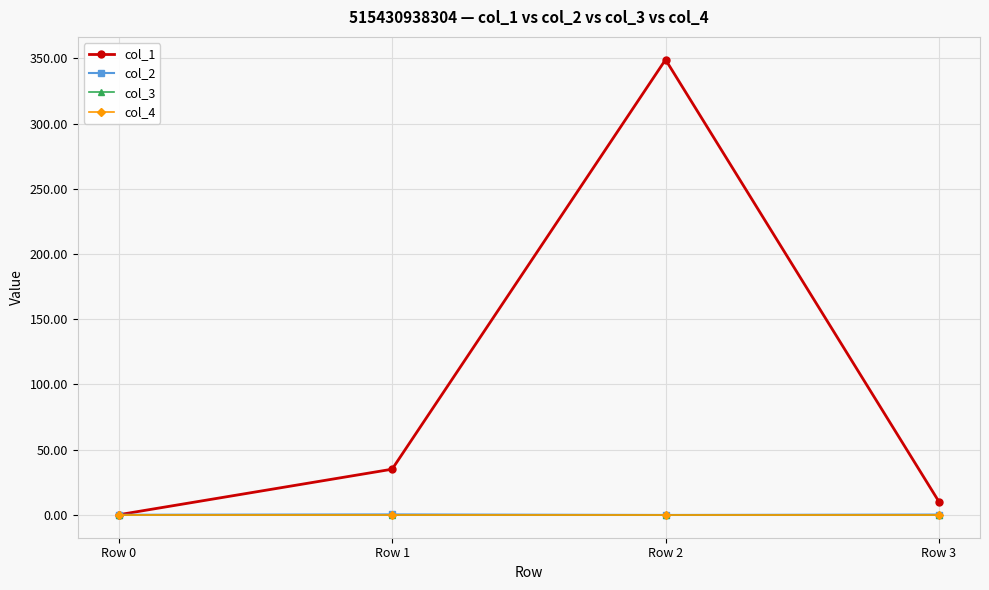

Which label corresponds to the smallest value in the chart?

Row 2